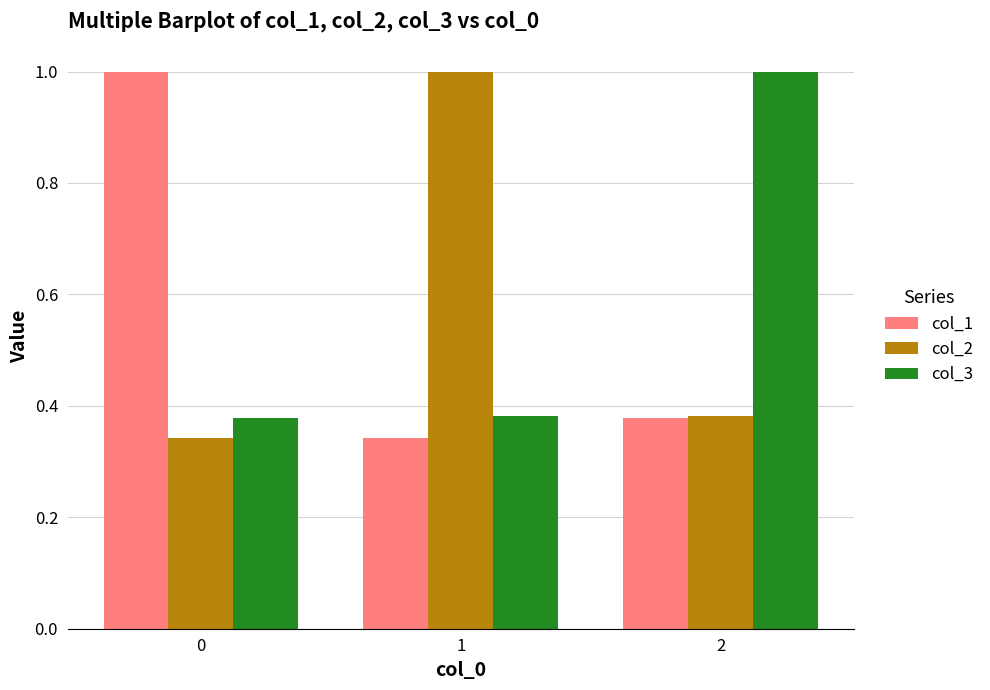

What is the difference between the maximum and minimum values in the col_2 series?

0.7